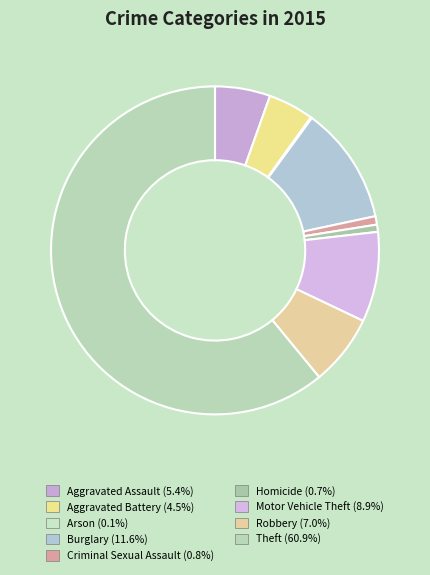

To the nearest percent, what percentage of the pie is Aggravated Assault?

5%